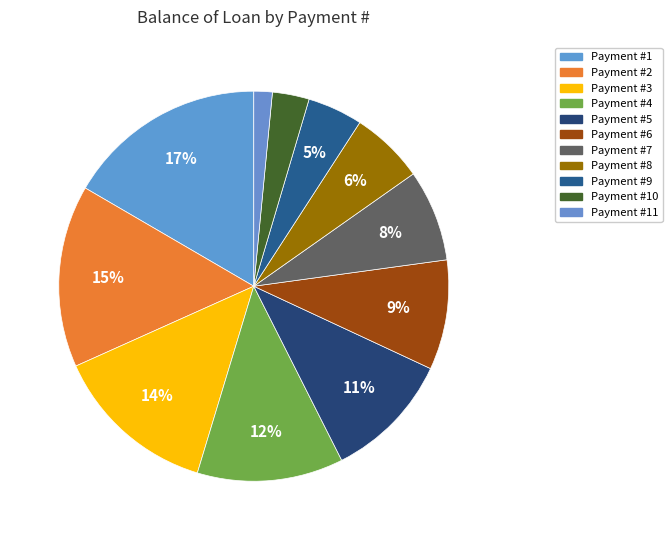

Count the number of slices in the pie.

11